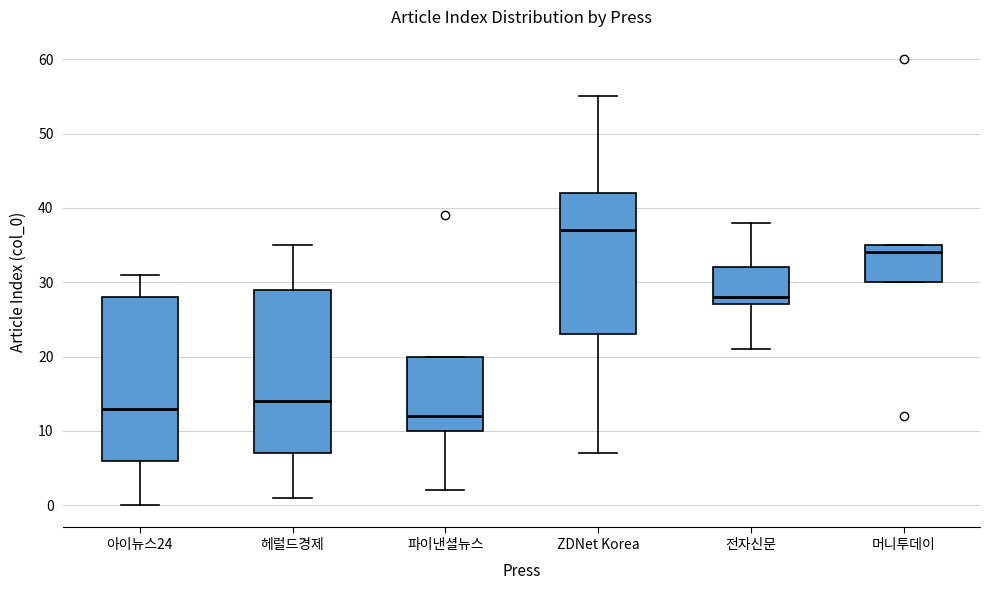

Where does the upper whisker of the box for ZDNet Korea end on the y-axis? The values are not printed on the chart, so give them approximately, as read against the axis.

55